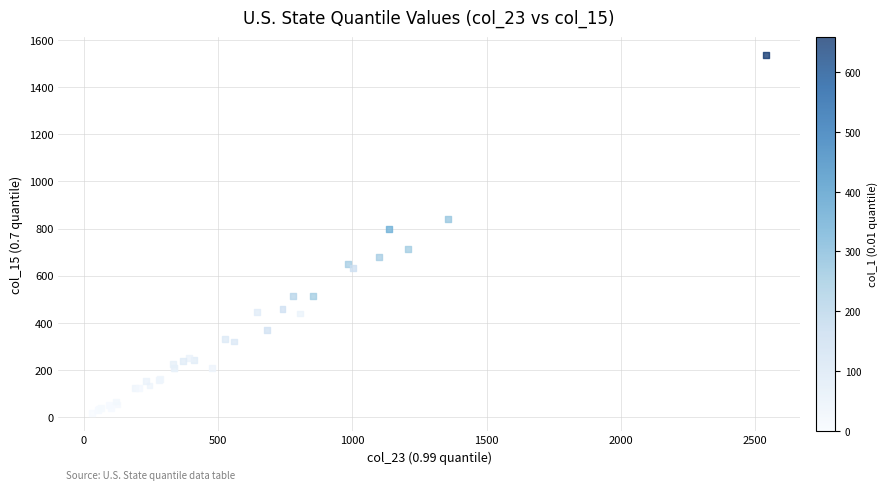

What Y value in the scatter plot is closest to 777?

799